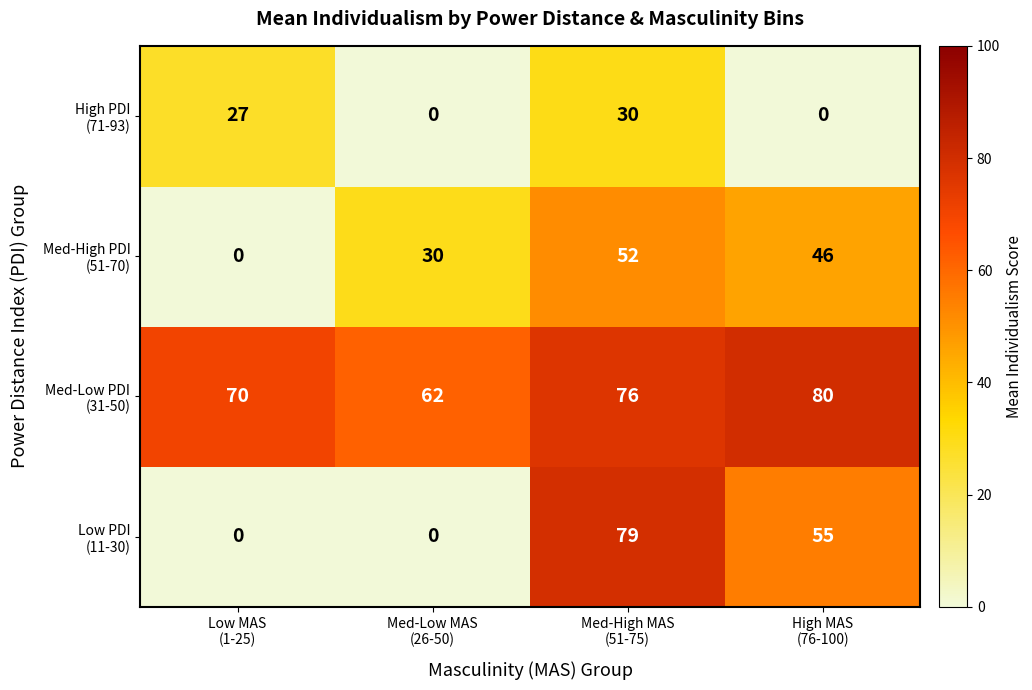

What is the greatest value displayed?

80